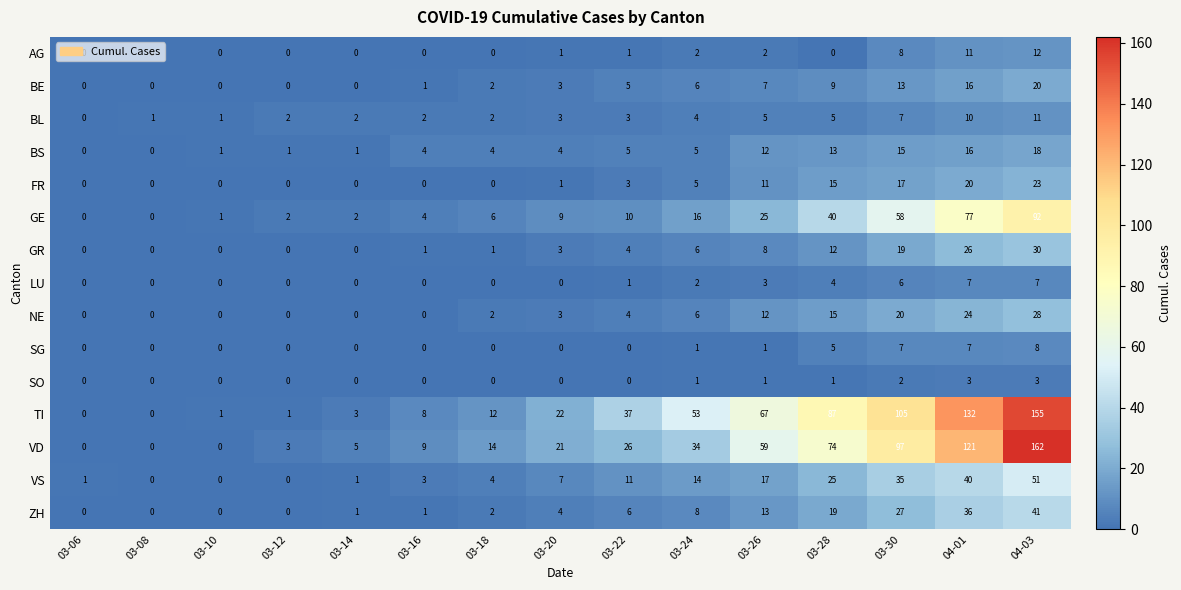

List the series in order of their peak value, highest first.

VD, TI, GE, VS, ZH, GR, NE, FR, BE, BS, AG, BL, SG, LU, SO